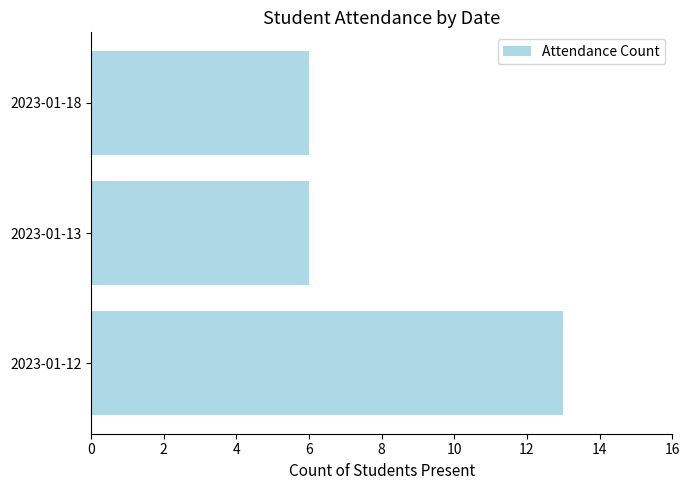

At which category does the chart reach its peak across all series?

2023-01-12